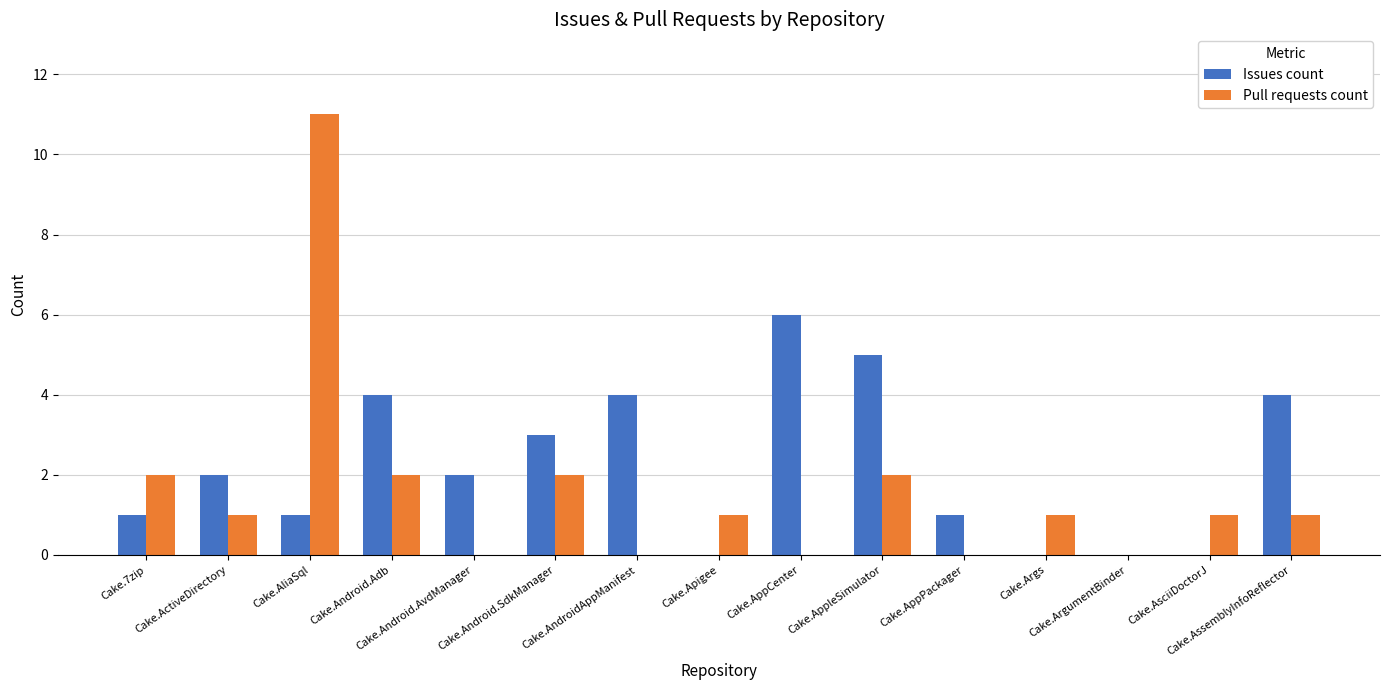

Are the bars horizontal?

No